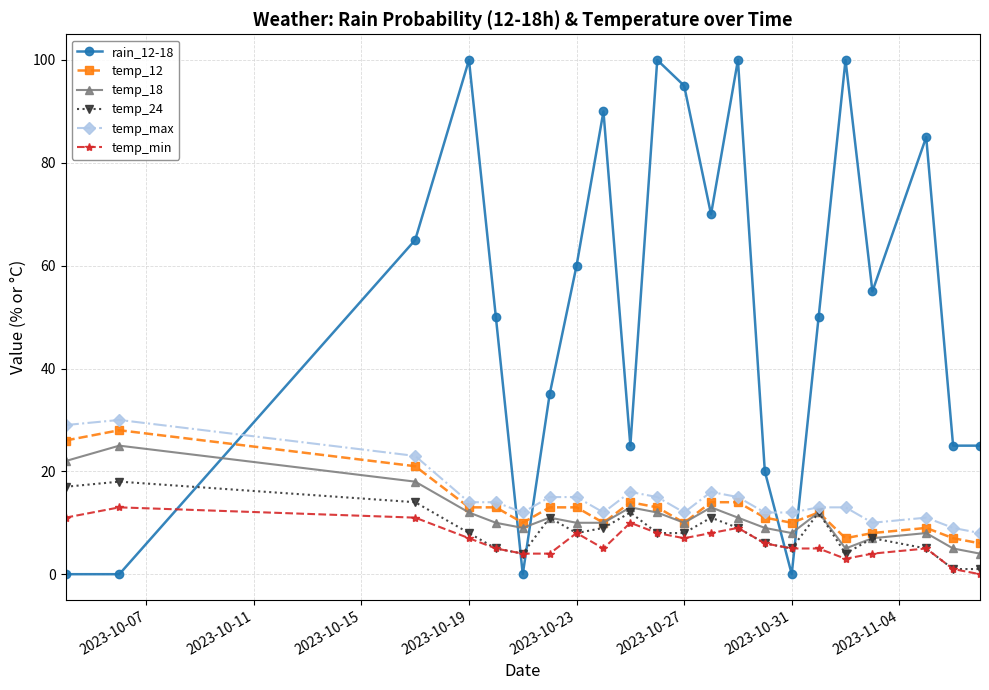

What is the highest value of the temp_min series?

13